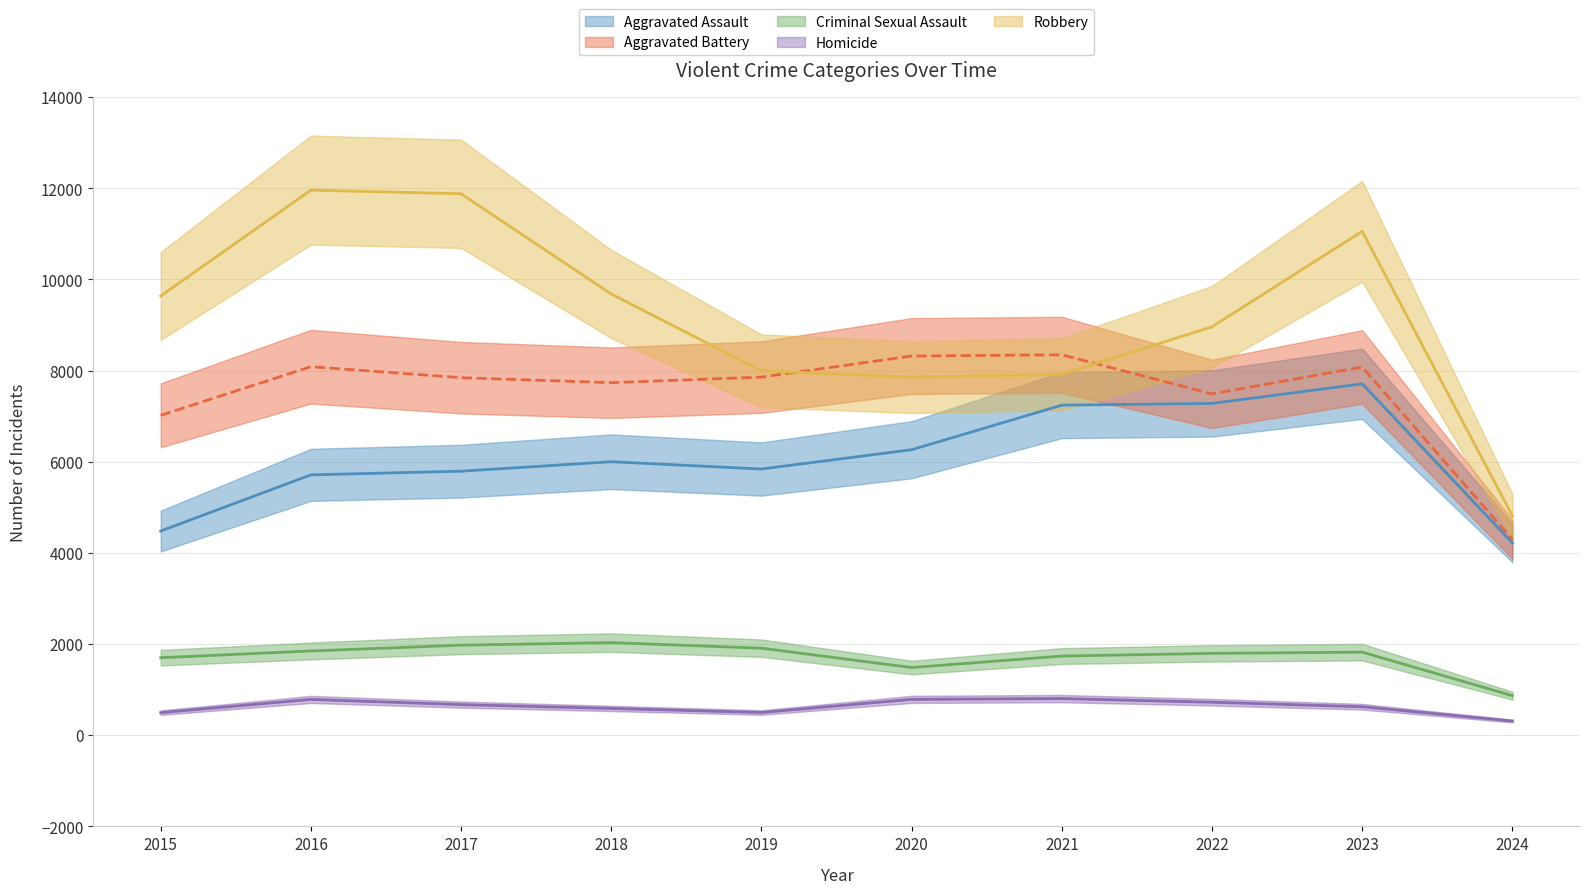

What is the value of the Aggravated Assault point at the 10th from the left?

4218